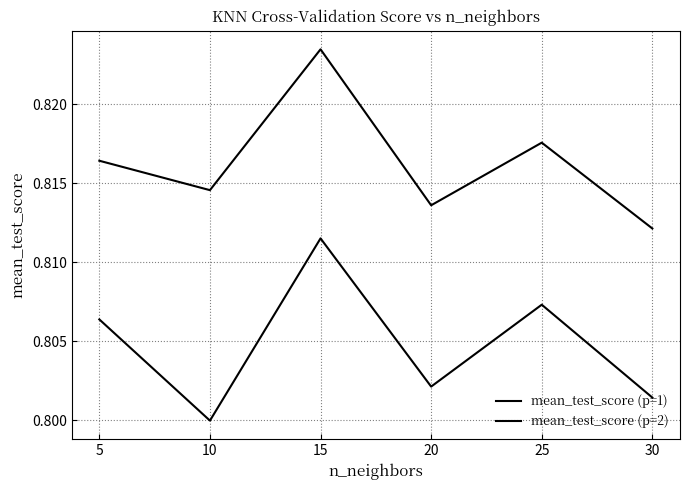

At how many categories does at least one series exceed 0?

6